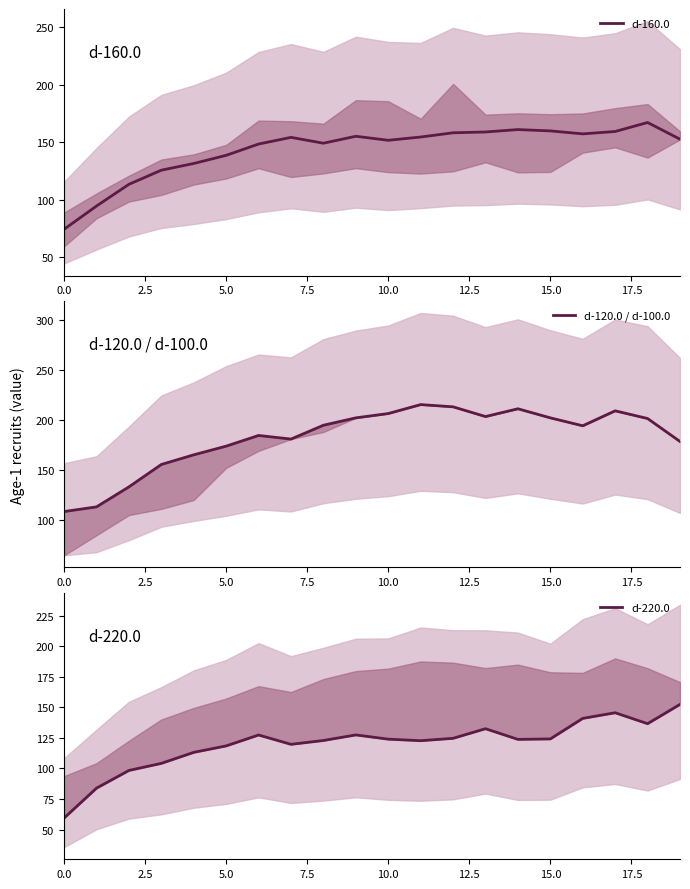

Does the chart have visible grid lines?

No